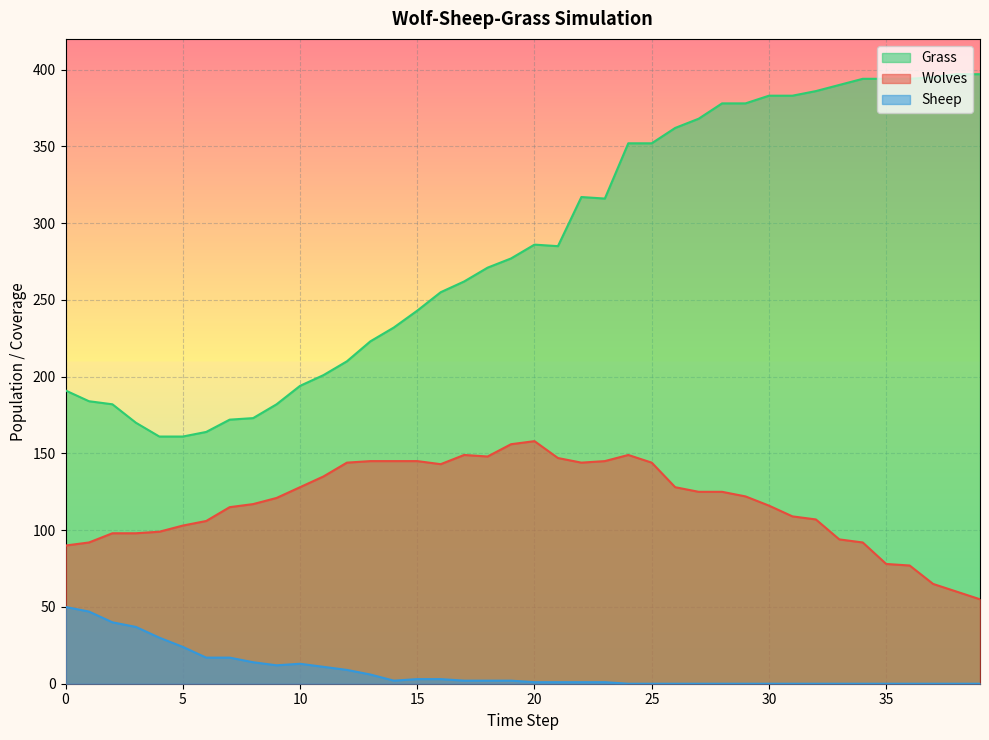

What is the difference between the highest and lowest values at 29?

378